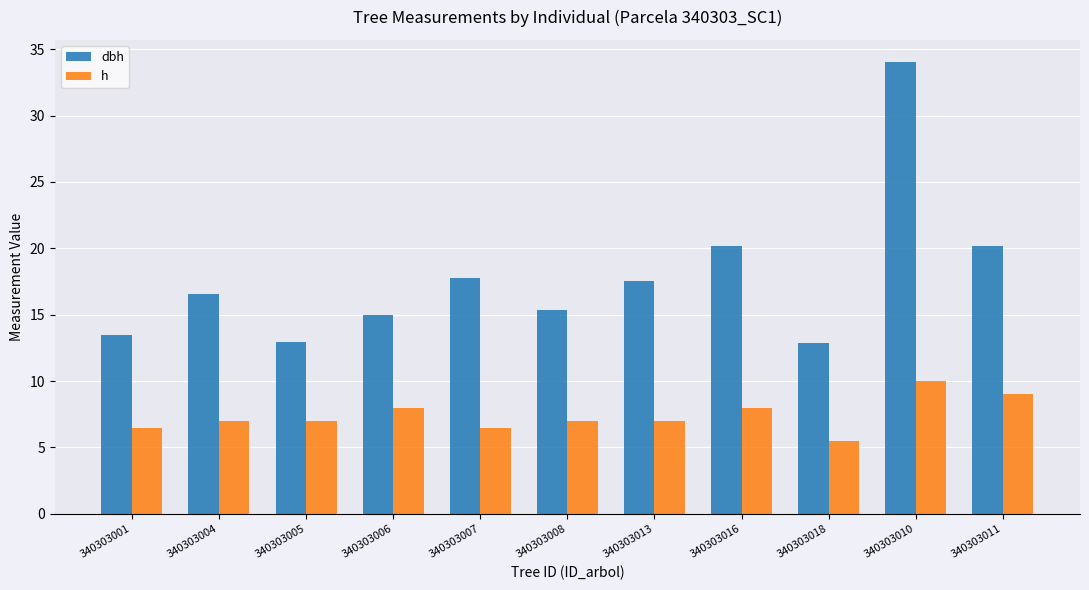

What is the label of the 2nd bar from the left?

340303004